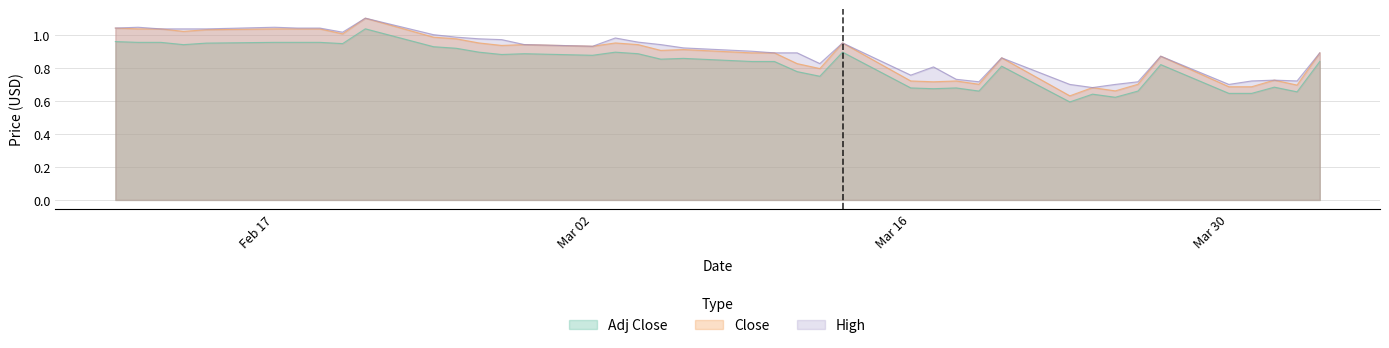

Between 2020-03-31 and 2020-03-27, which is larger?

2020-03-27